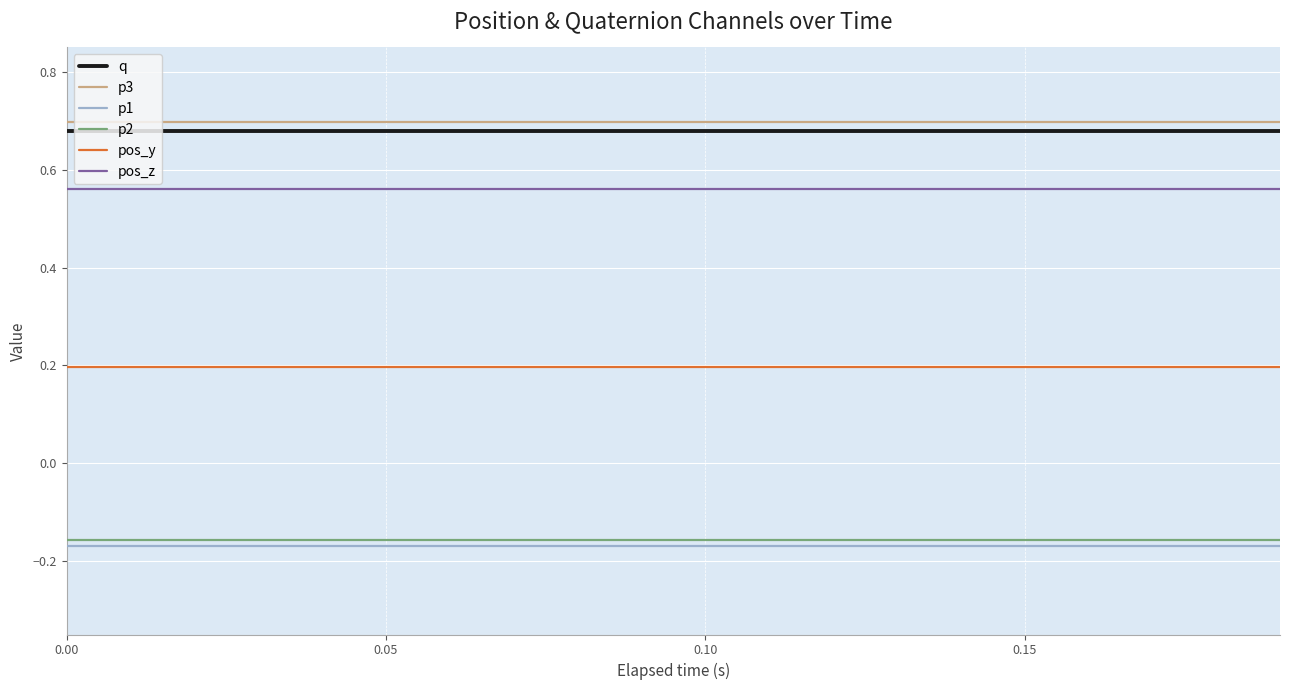

True or false: pos_y and p2 cross at least once.

False